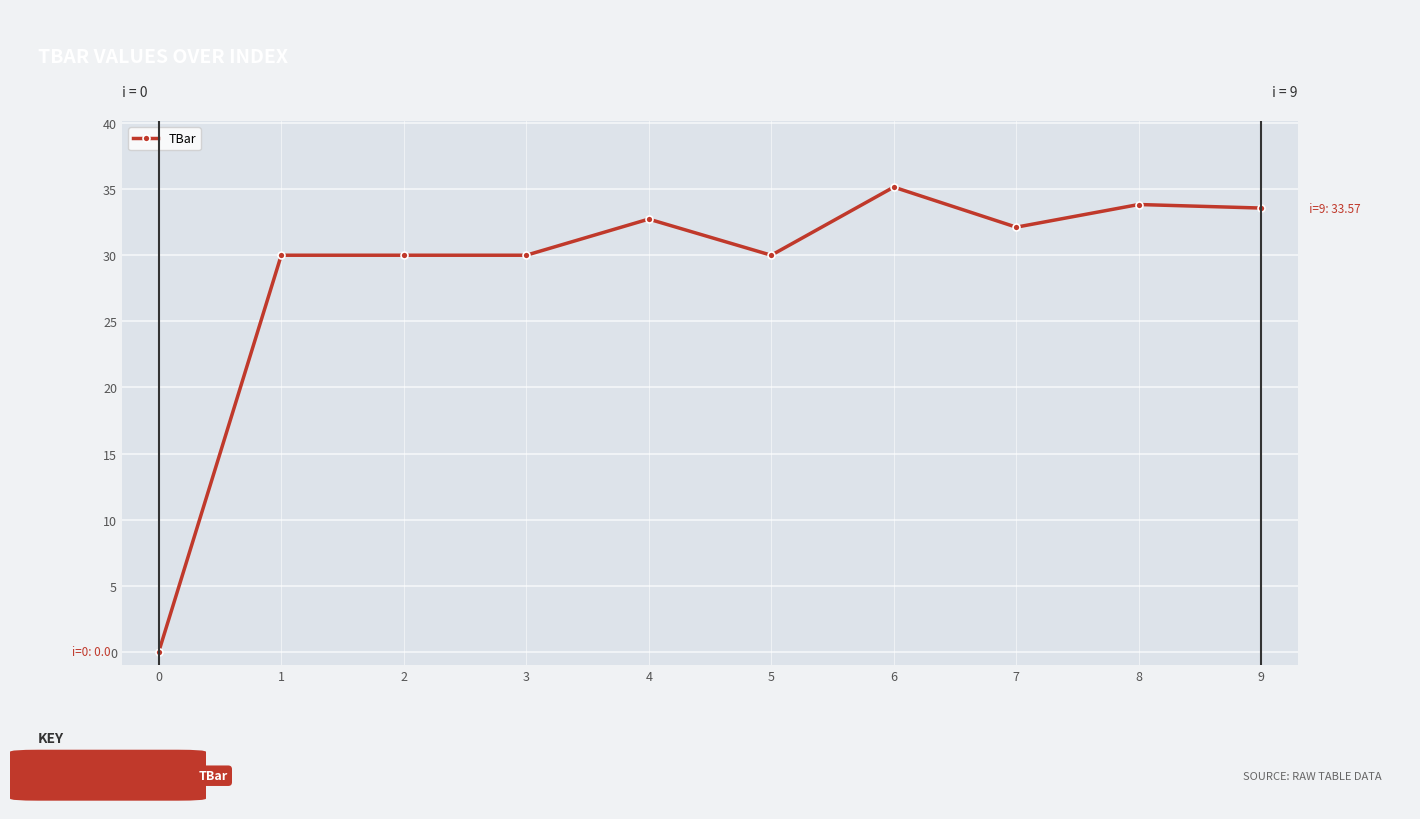

Reading right to left, list all the values displayed in this chart.

33.6	33.8	32.1	35.2	30.0	32.7	30.0	30.0	30.0	0.0